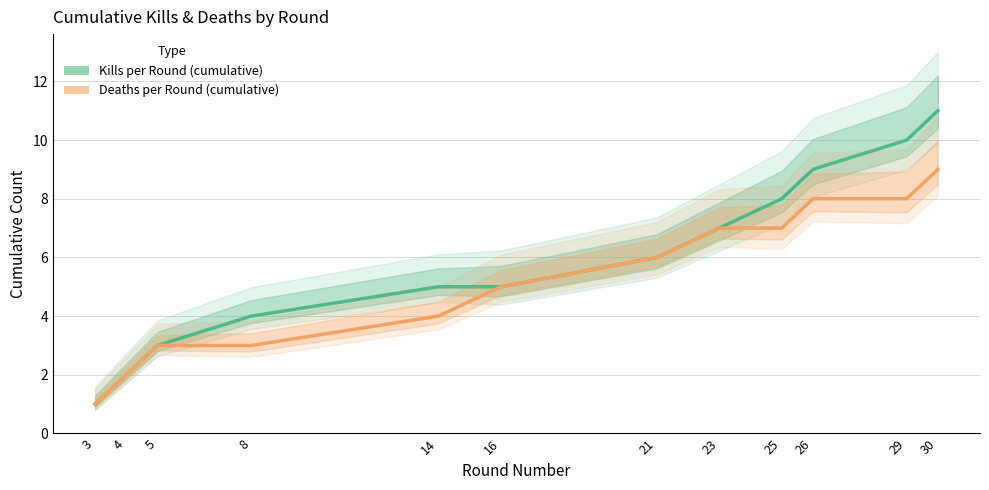

Which series has the largest total across all categories?

Kills per Round (cumulative)